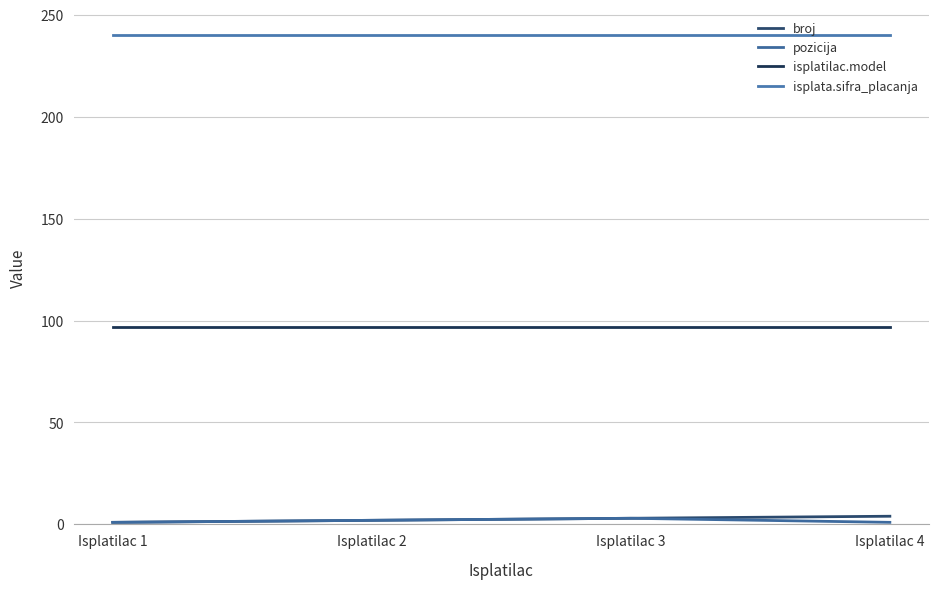

The value of pozicija at Isplatilac 2 is 2. True or false?

True